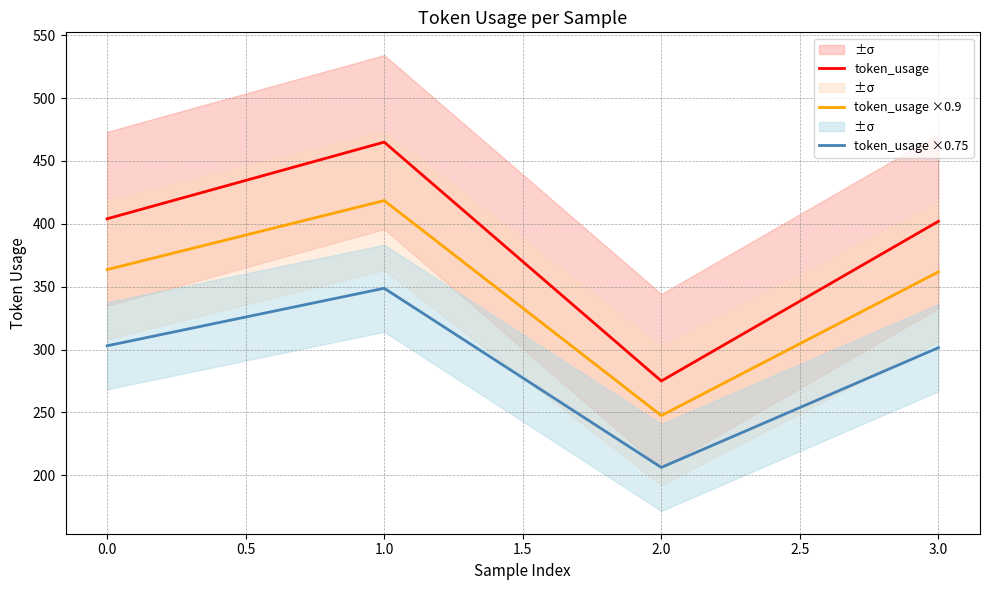

Which series has the largest total across all categories?

token_usage